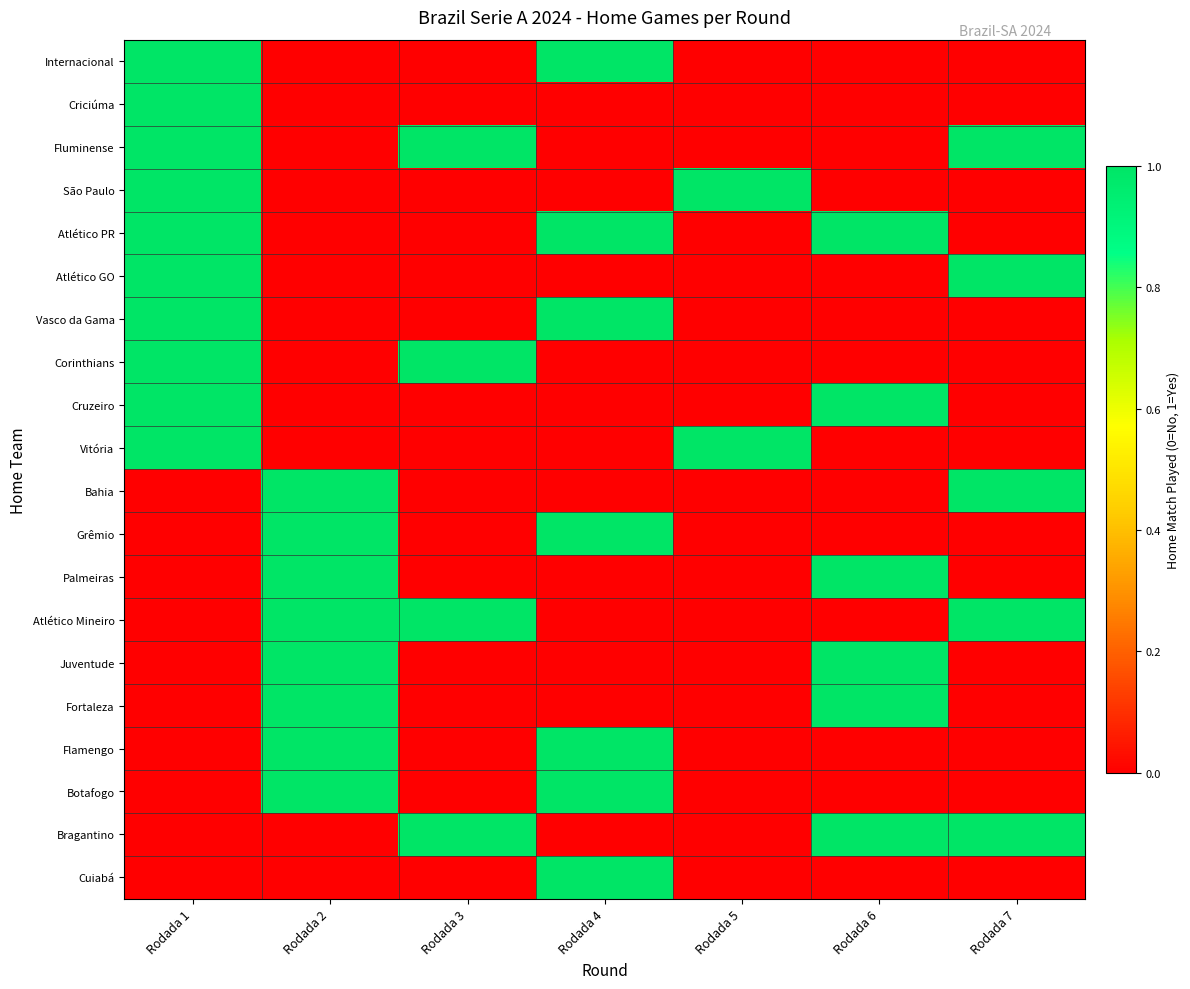

What is the spread (max minus min) of values at Rodada 4?

1